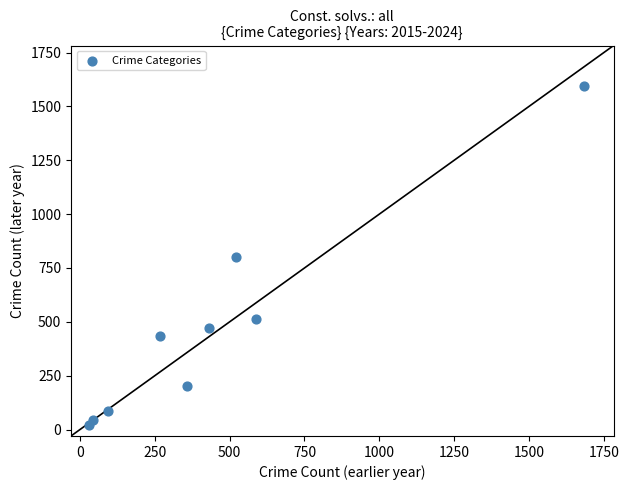

What is the average Y value?

462